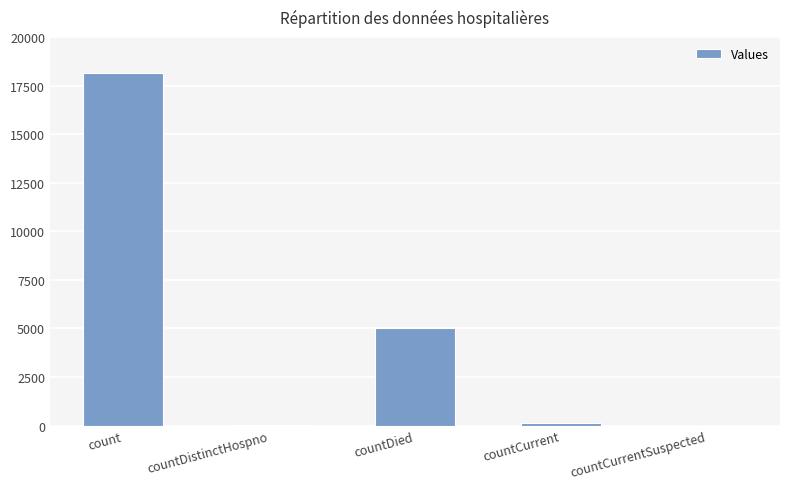

At which category does the chart reach its peak across all series?

count